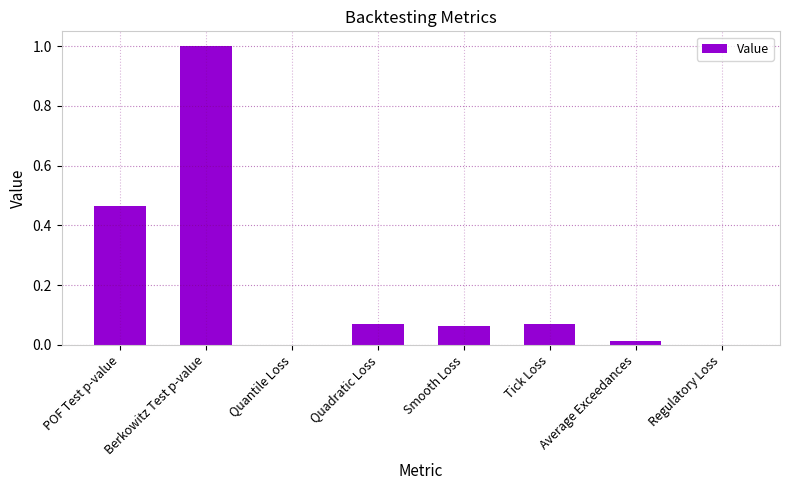

Between Berkowitz Test p-value and Quadratic Loss, which is larger?

Berkowitz Test p-value